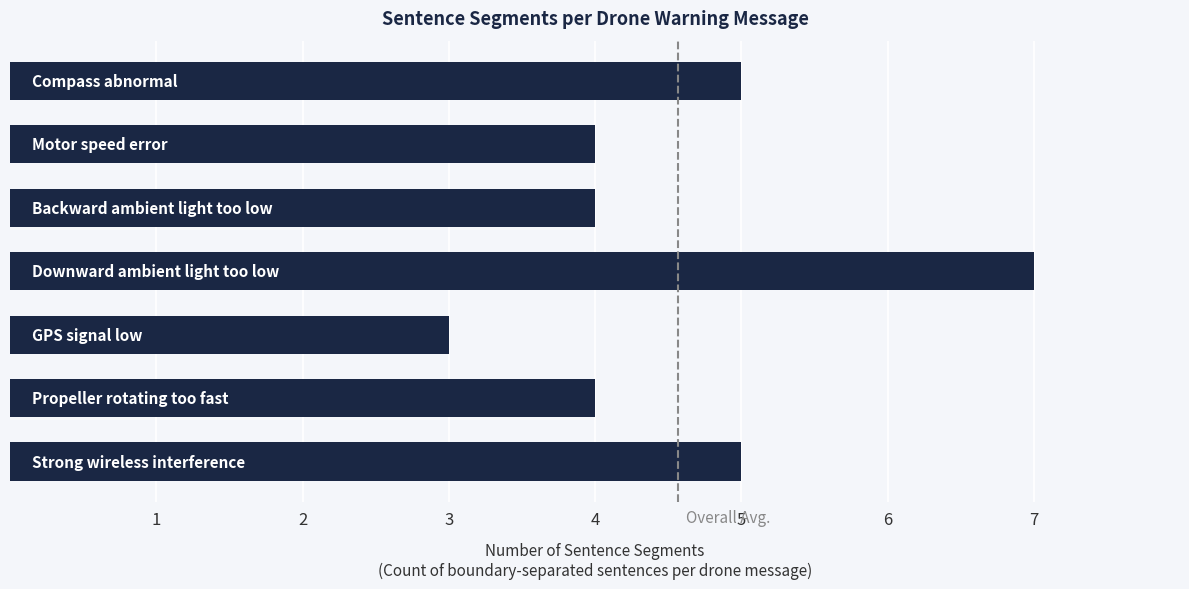

What is the difference between the maximum and second lowest values?

3